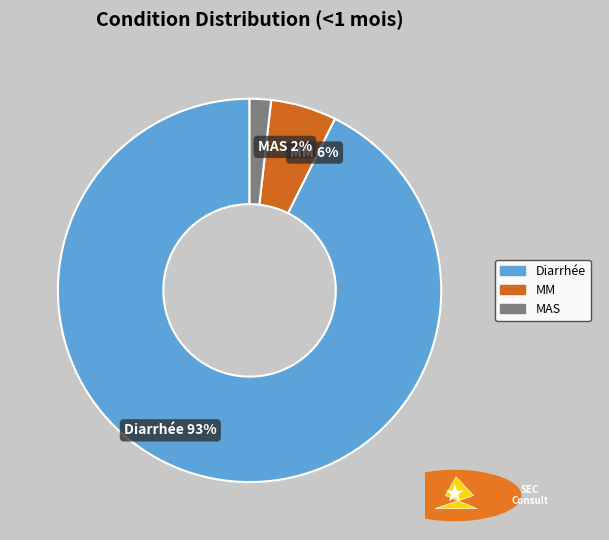

How many slices are in this pie chart?

3